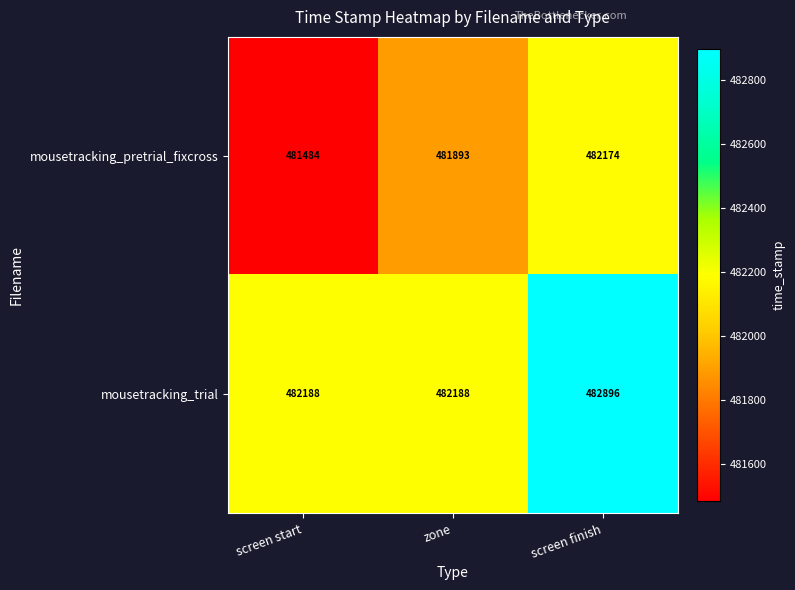

The value of mousetracking_trial at screen finish is 835525. True or false?

False